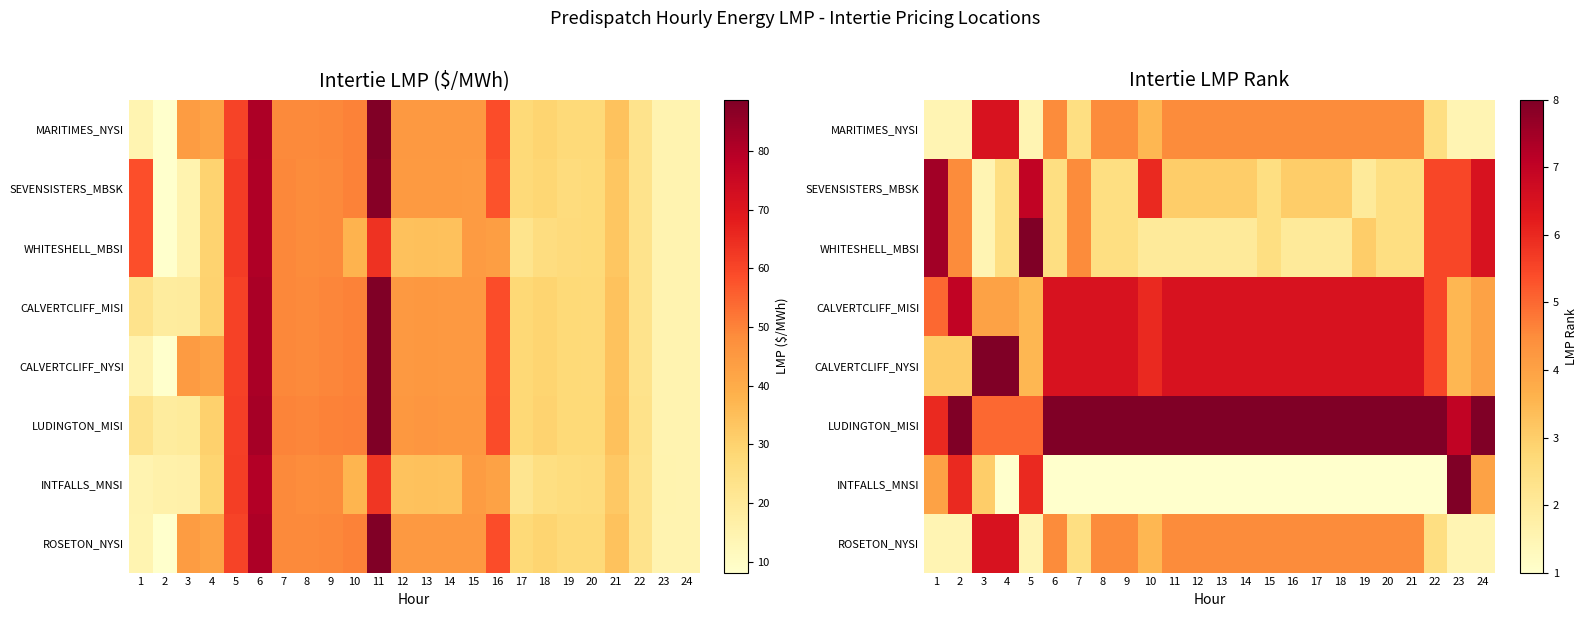

The value of CALVERTCLIFF_MISI at 19 is 6.5. True or false?

True